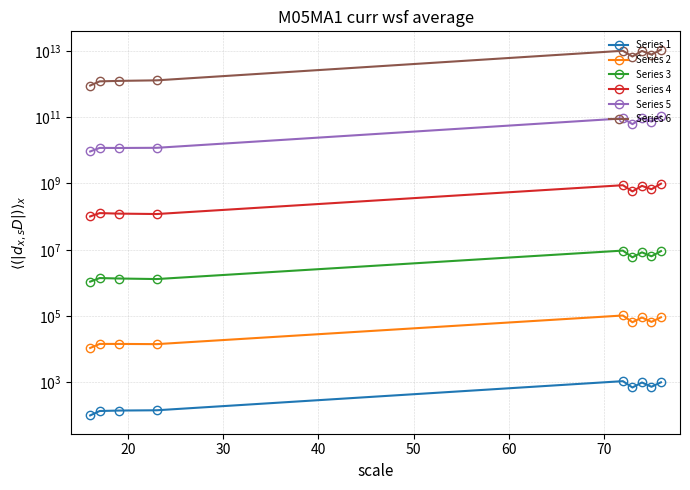

Reading left to right, extract all data points from this chart.

Series 1: 100.0	136.0	140.3	143.1	1082.9	696.9	987.6	732.2	1000.0
Series 2: 10841.5	14393.1	14383.7	14179.5	103767.5	64923.2	90277.0	66493.2	91585.3
Series 3: 1090929.7	1399556.9	1356037.9	1305562.5	9435138.2	5912062.5	8359623.5	6347021.5	9090702.6
Series 4: 101411200.1	127778592.4	123169223.2	119757268.4	887019704.2	576138604.3	848637540.1	669262805.2	985887999.2
Series 5: 9243197504.7	11859494794.5	11796594189.4	11932650272.4	92013267109.0	61788263637.0	92914227957.8	73683858657.1	107568024949.7
Series 6: 904107572533.7	1208481543820.1	1247778167957.5	1296599998853.7	10124088116754.5	6780590731592.8	10034608796258.4	7753006347539.7	10958924274323.0